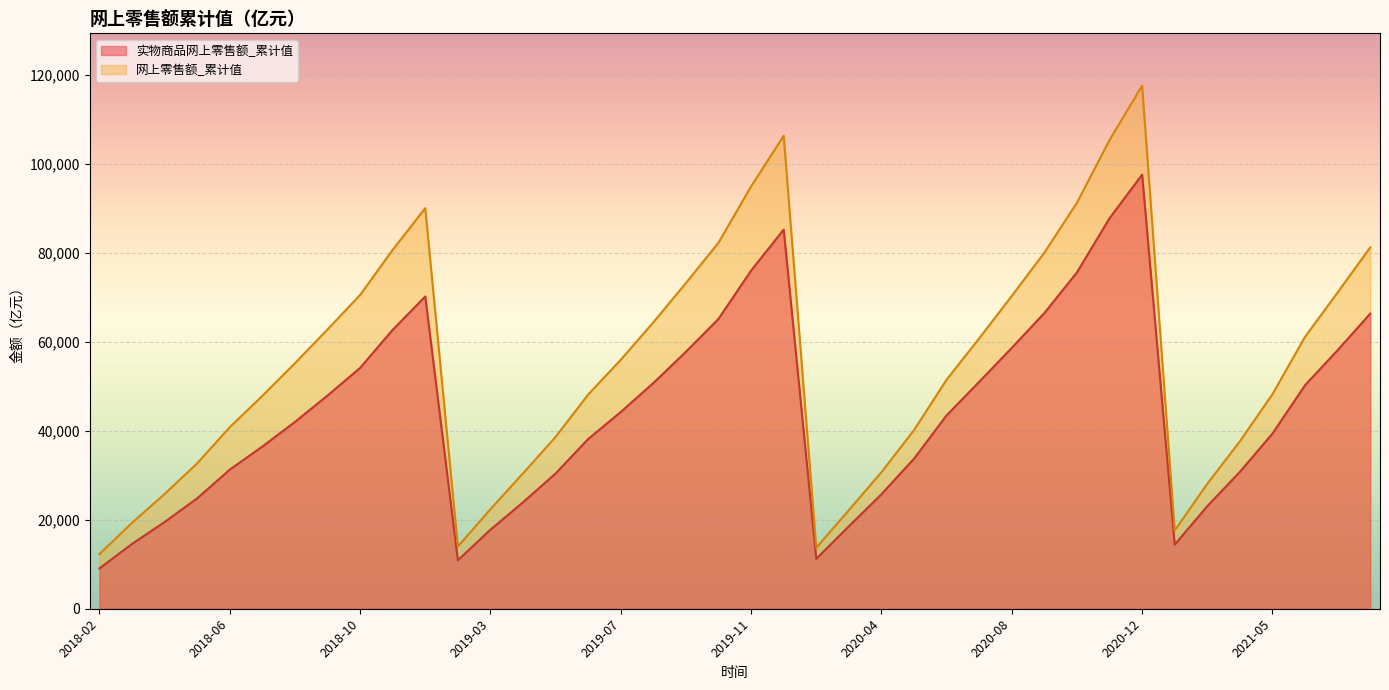

Is it true that 网上零售额_累计值 equals 157336.6 at 31?

False